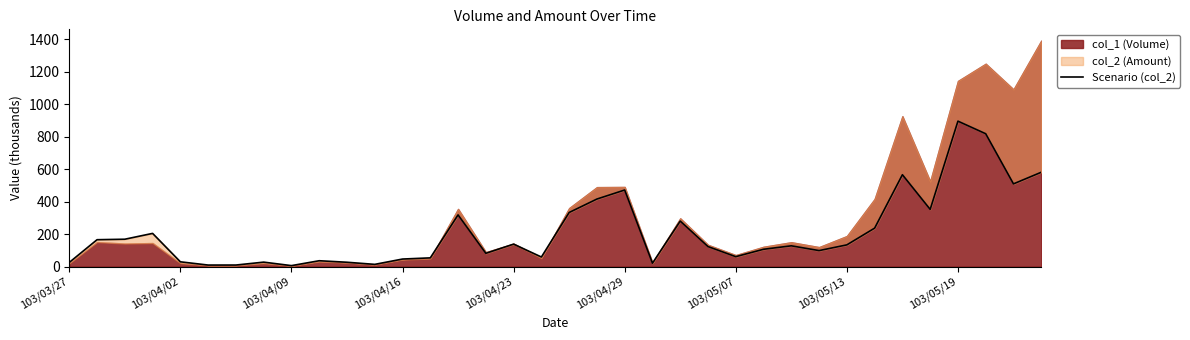

Approximately how many times larger is the value at 18 compared to 10?

12.4